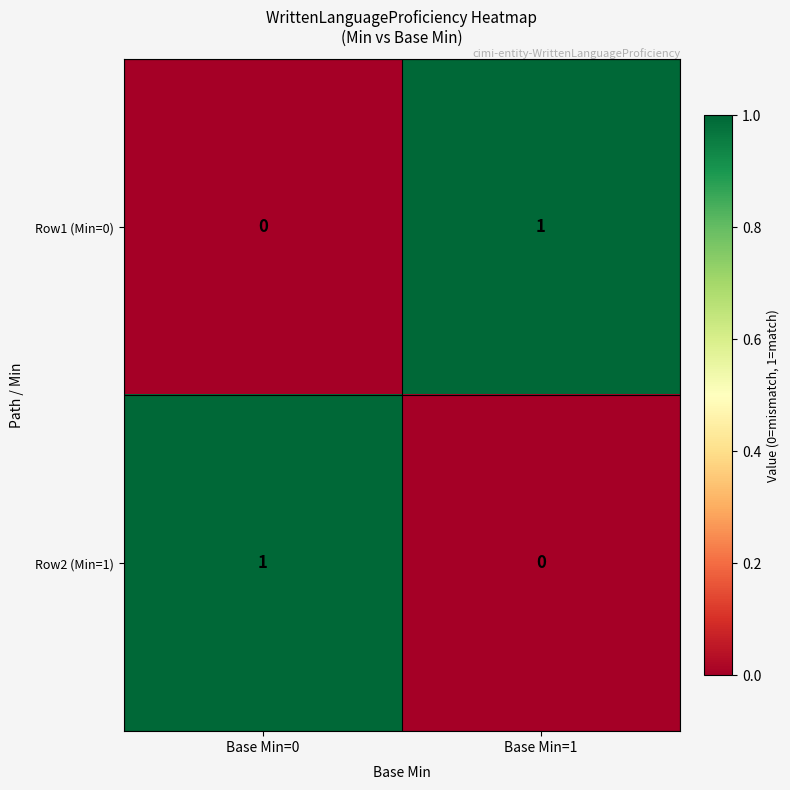

Reading left to right, extract all data points from this chart.

Row1 (Min=0): 0	1
Row2 (Min=1): 1	0